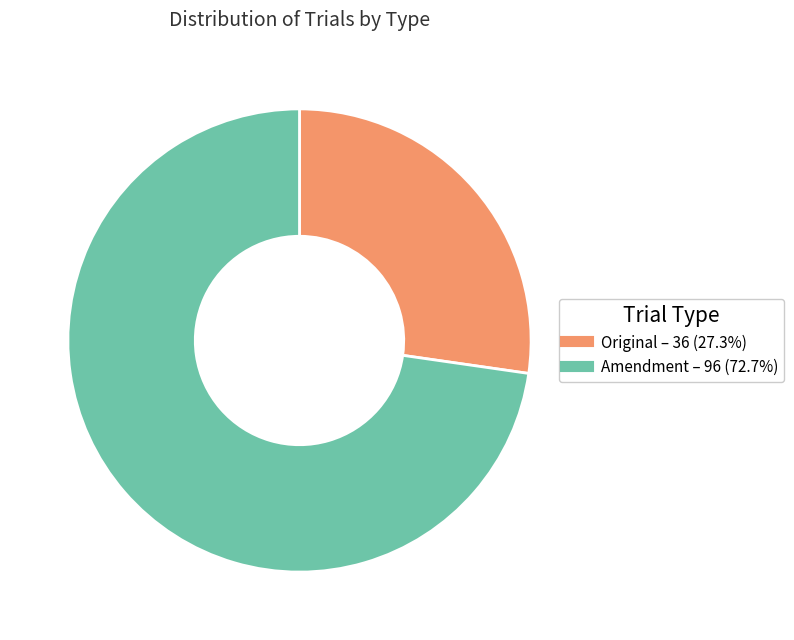

Is it true that Original is 27% of the pie?

True